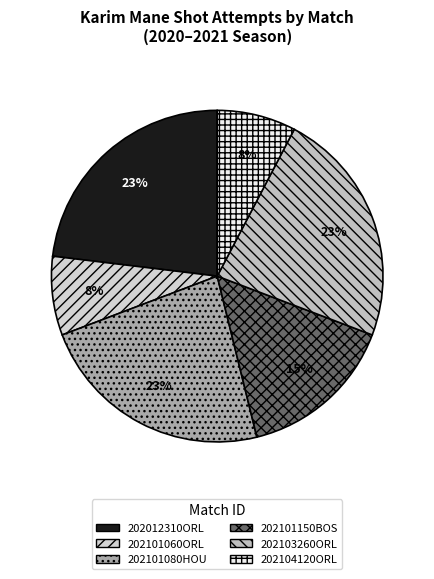

How many slices are in this pie chart?

6